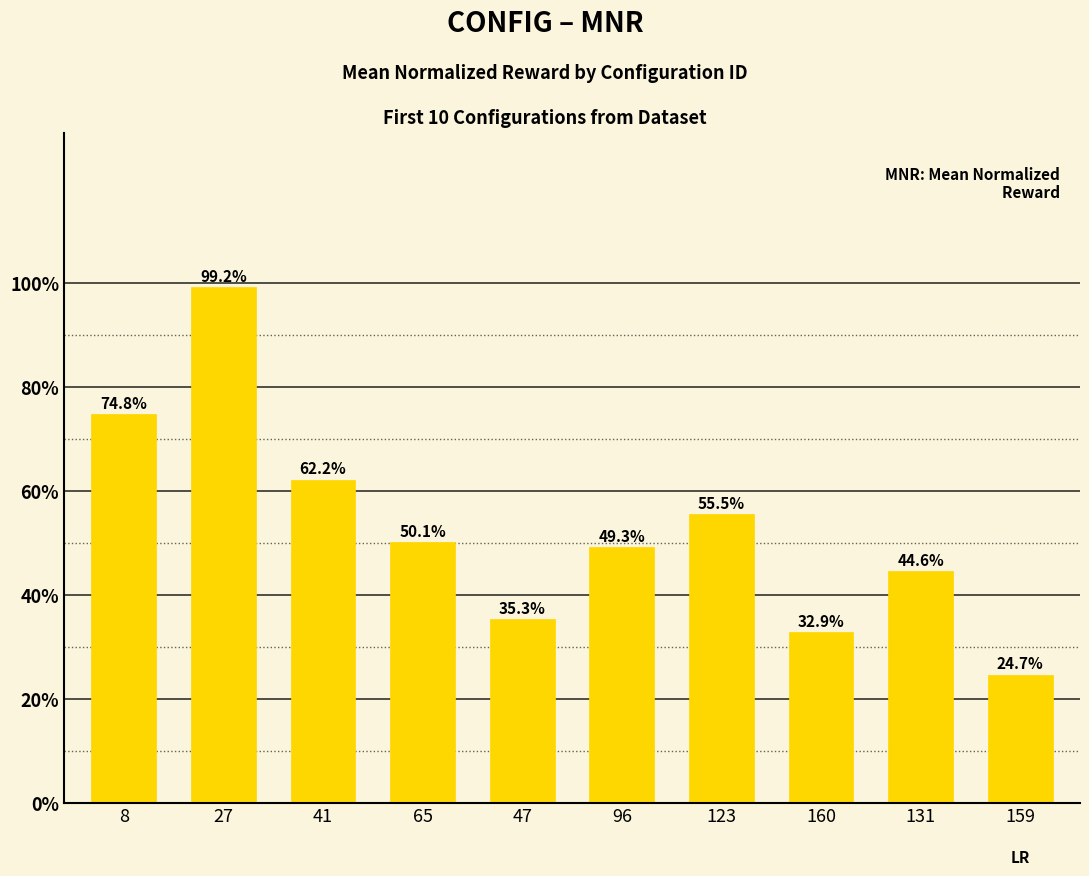

List the labels in order of value, smallest first.

159, 160, 47, 131, 96, 65, 123, 41, 8, 27